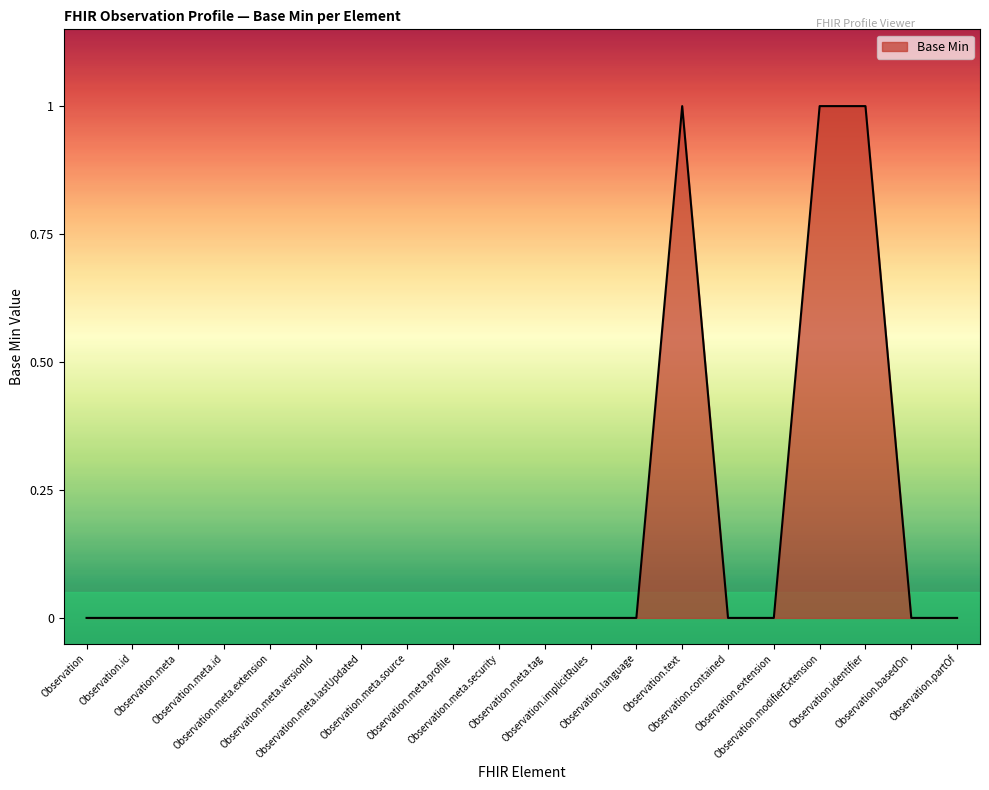

What is the change in value from Observation to Observation.identifier?

+1